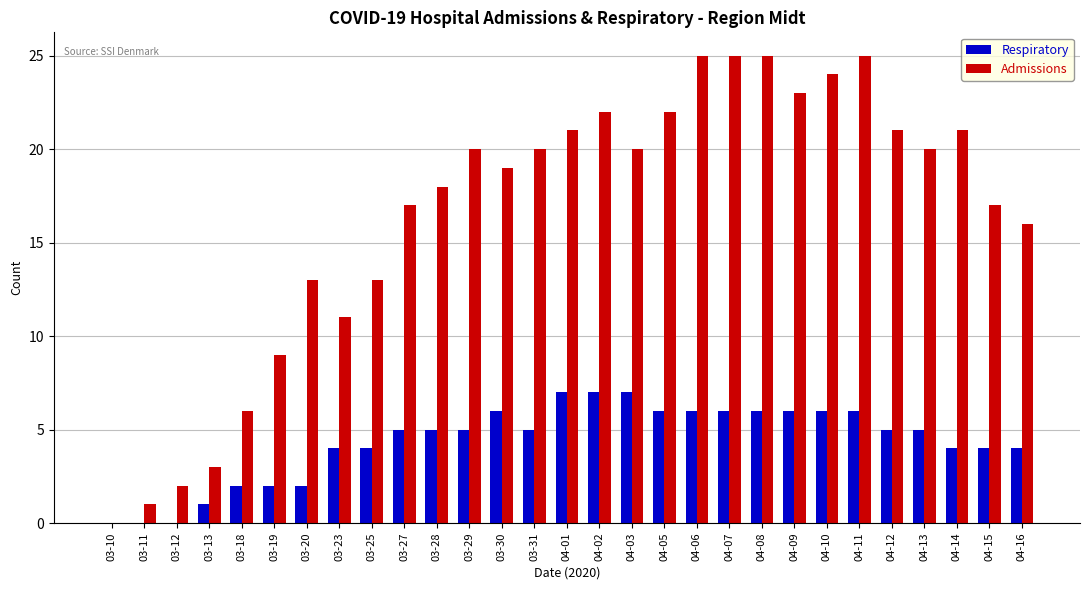

What value does the Respiratory series have at 04-06?

6